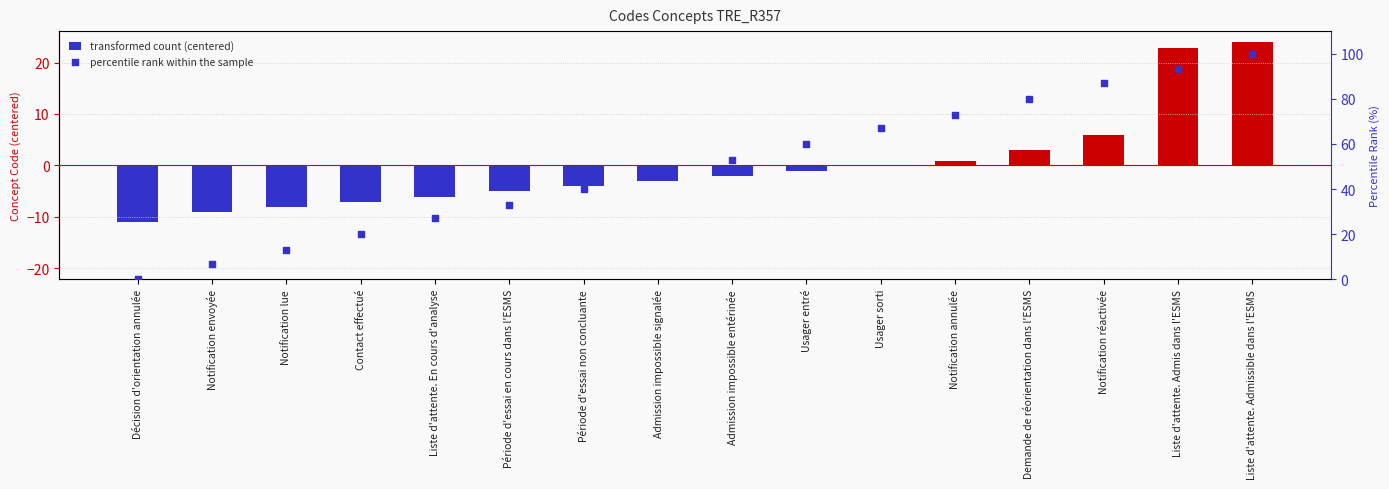

At how many categories does at least one series exceed 56?

7